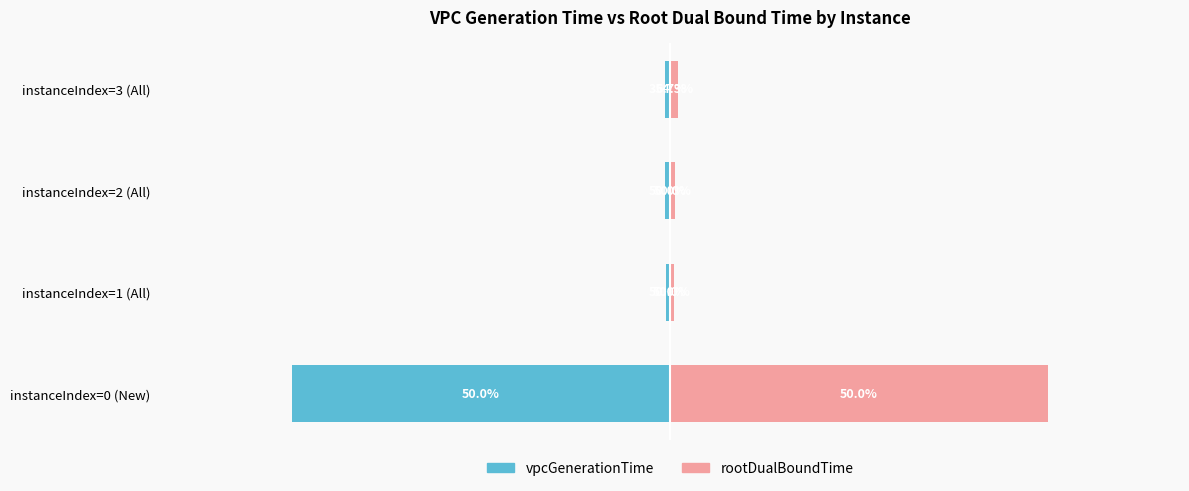

What is the value of the vpcGenerationTime bar at the 4th from the left?

-1.7